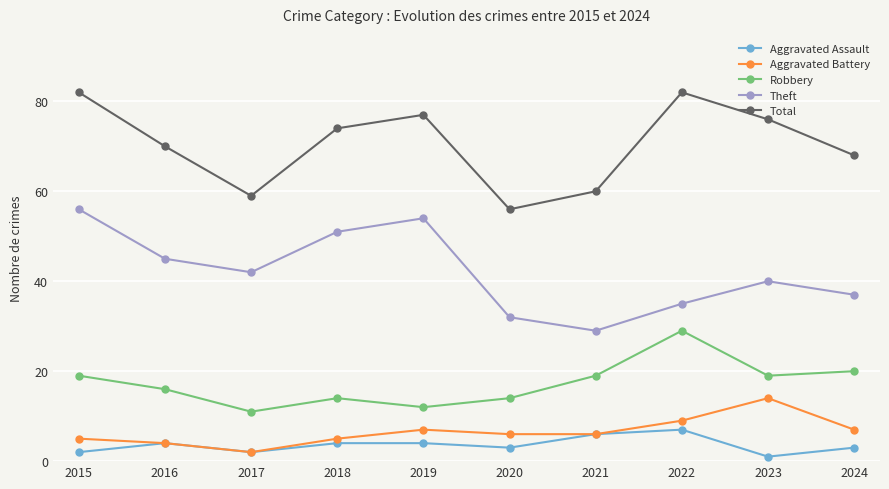

Reading left to right, extract all data points from this chart.

Aggravated Assault: 2	4	2	4	4	3	6	7	1	3
Aggravated Battery: 5	4	2	5	7	6	6	9	14	7
Robbery: 19	16	11	14	12	14	19	29	19	20
Theft: 56	45	42	51	54	32	29	35	40	37
Total: 82	70	59	74	77	56	60	82	76	68